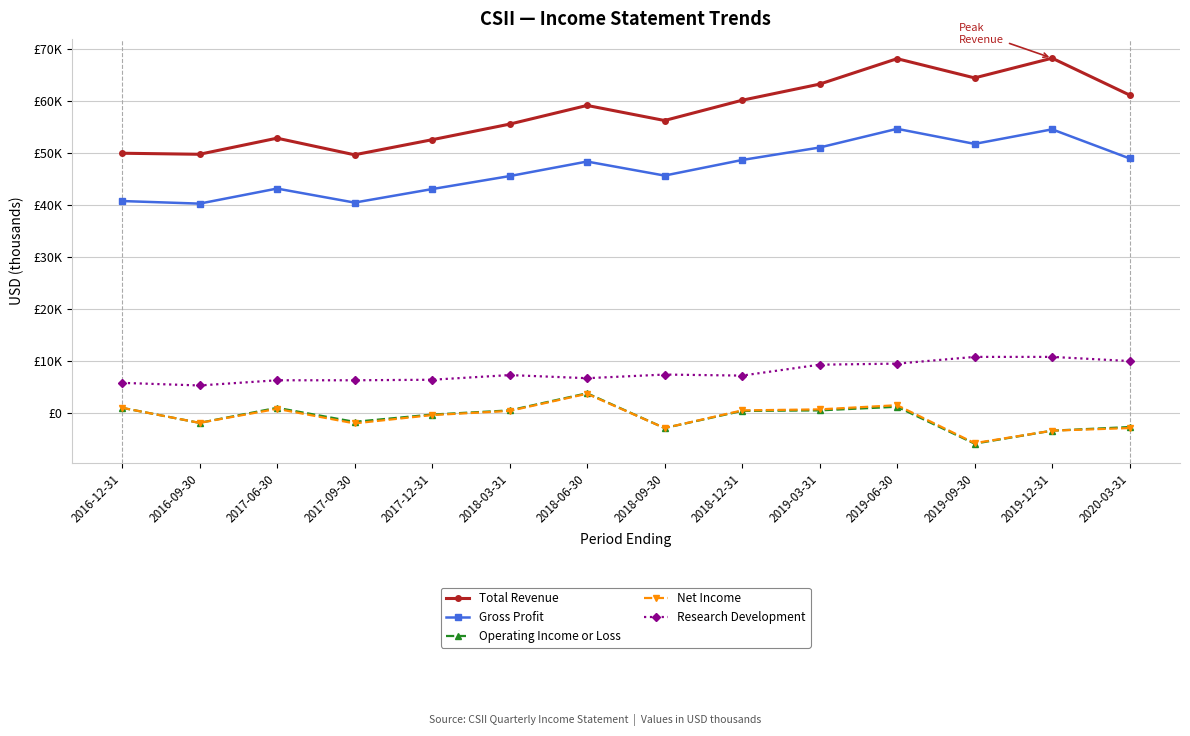

Reading left to right, transcribe all the data shown in this chart.

Total Revenue: 50000	49800	52900	49700	52600	55600	59200	56300	60200	63300	68200	64500	68300	61200
Gross Profit: 40800	40300	43200	40500	43100	45600	48400	45700	48700	51100	54700	51800	54600	49000
Operating Income or Loss: 1000	-1900	1000	-1700	-300	500	3800	-2900	400	500	1200	-5900	-3400	-2700
Net Income: 1000	-1900	800	-2000	-400	400	3700	-2900	500	700	1500	-5800	-3400	-2900
Research Development: 5800	5300	6300	6300	6400	7300	6700	7400	7200	9300	9500	10800	10800	10000